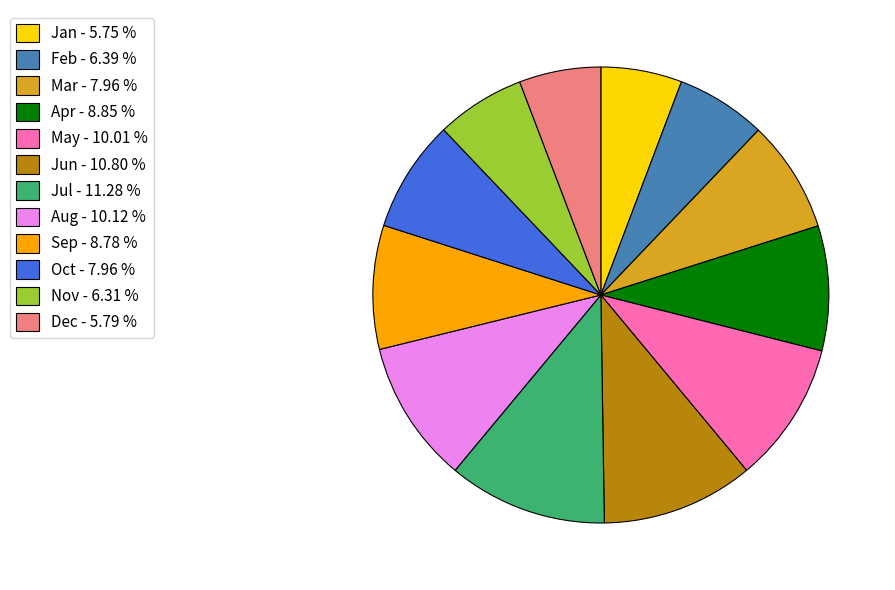

True or false: Aug accounts for 10% of the total.

True